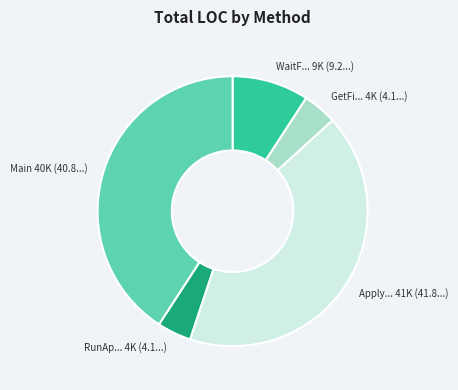

Is there a majority slice in this chart?

No